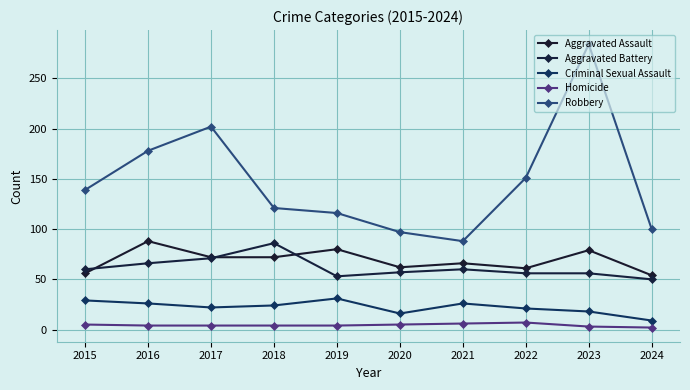

How many data points does each series have?

10